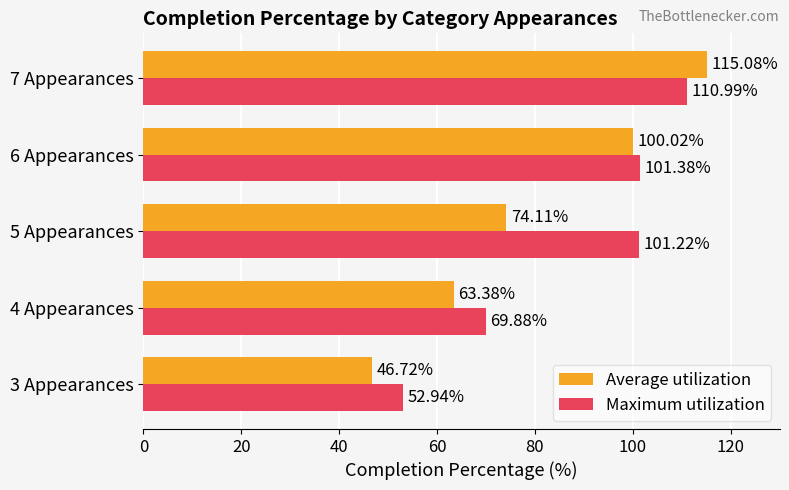

Which series has the largest range (max minus min)?

Average utilization